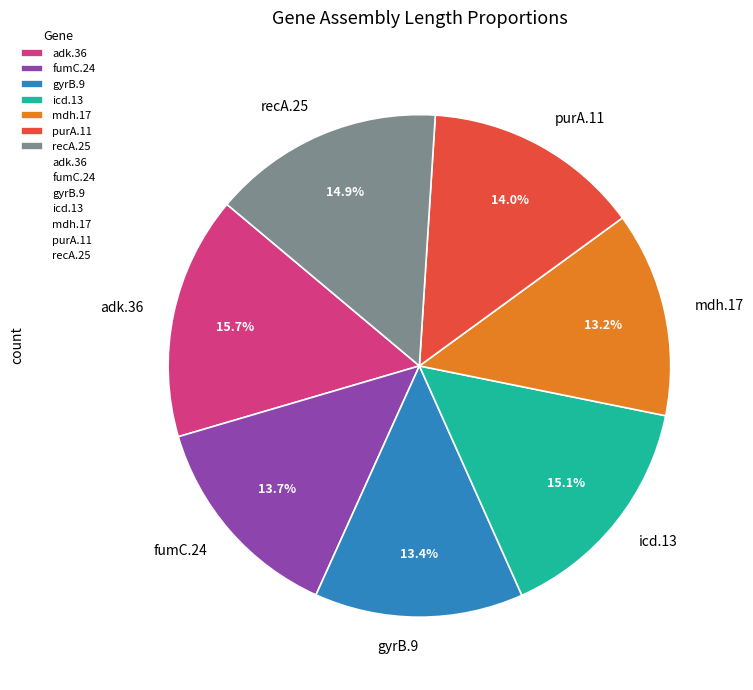

What is the ratio of the value at mdh.17 to the value at recA.25?

0.9